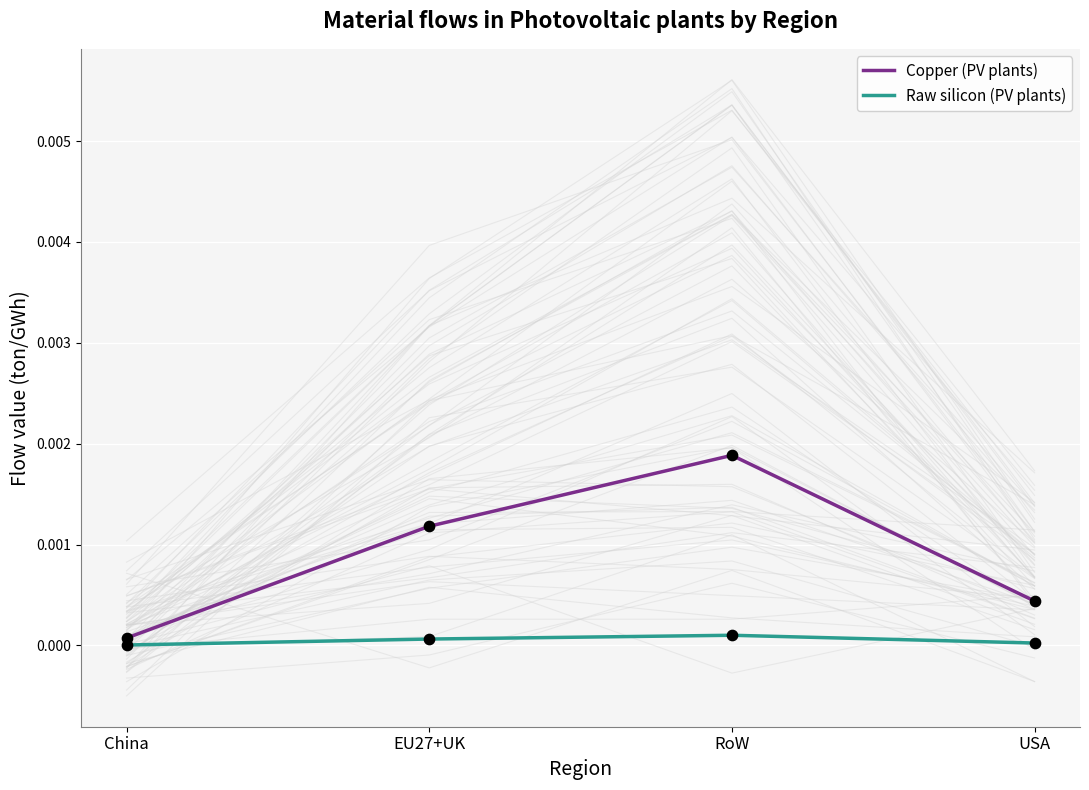

Which series contains the lowest Y value?

Raw silicon (PV plants)